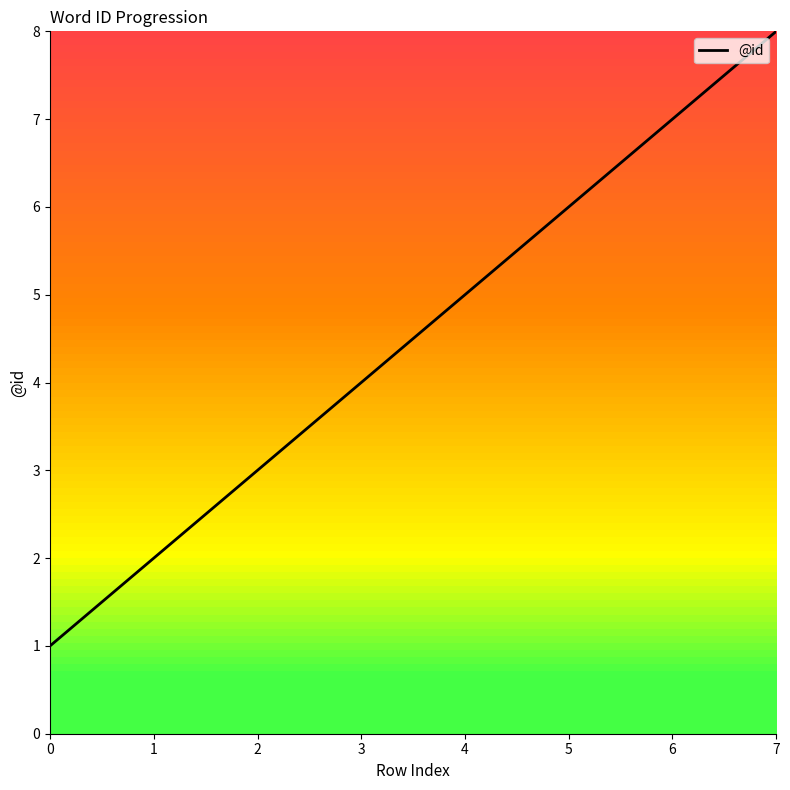

True or false: the data shows 2 at 7.

False